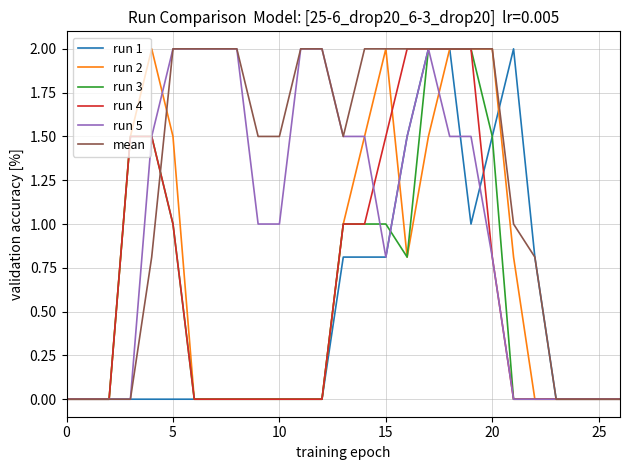

Which series has the largest total across all categories?

mean